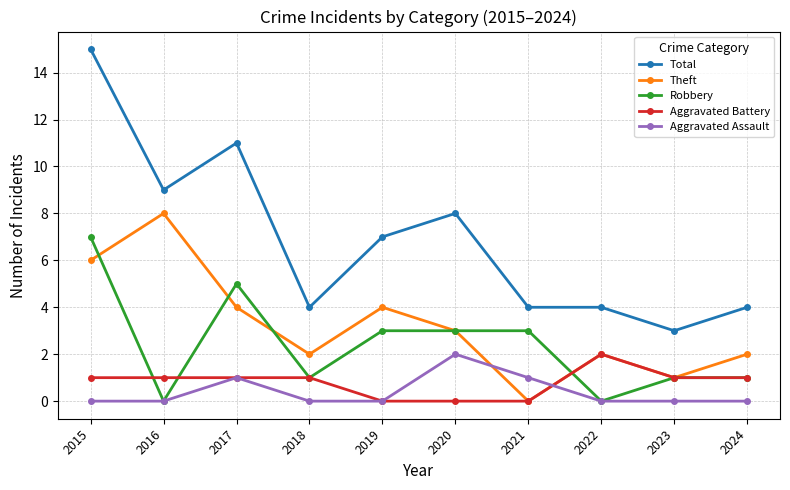

At which category is the sum across all series the highest?

2015